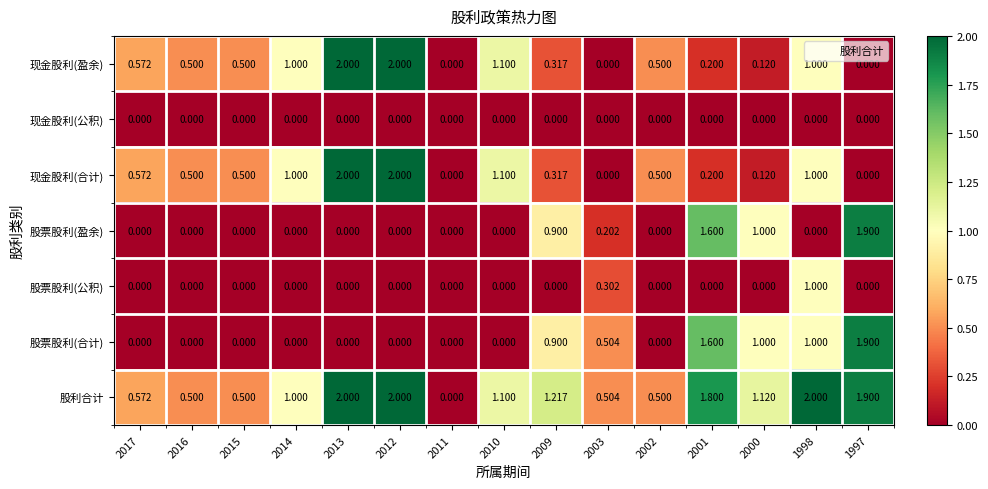

Which series changed the most between 2011 and 2000?

股利合计